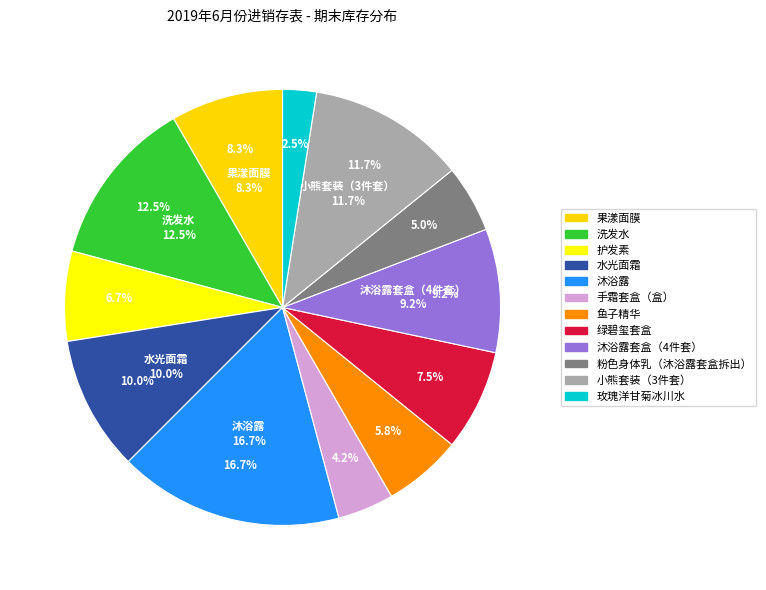

To the nearest percent, what is the difference between the 护发素 and 水光面霜 slice percentages?

3%